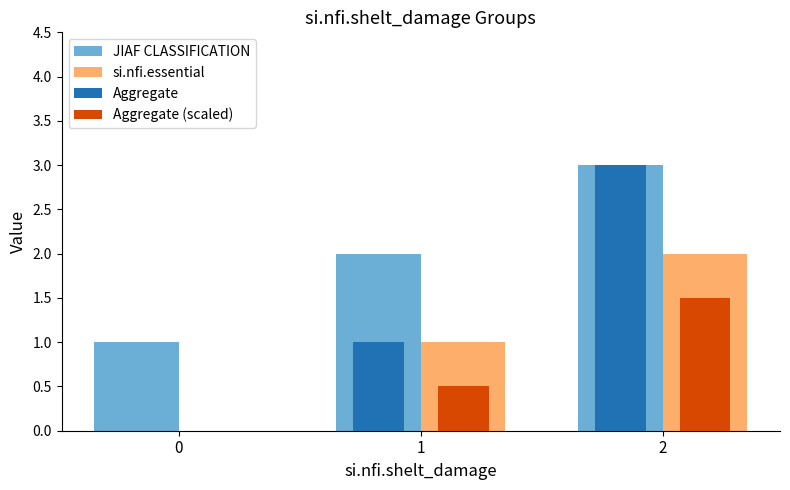

How many series are shown in this chart?

4